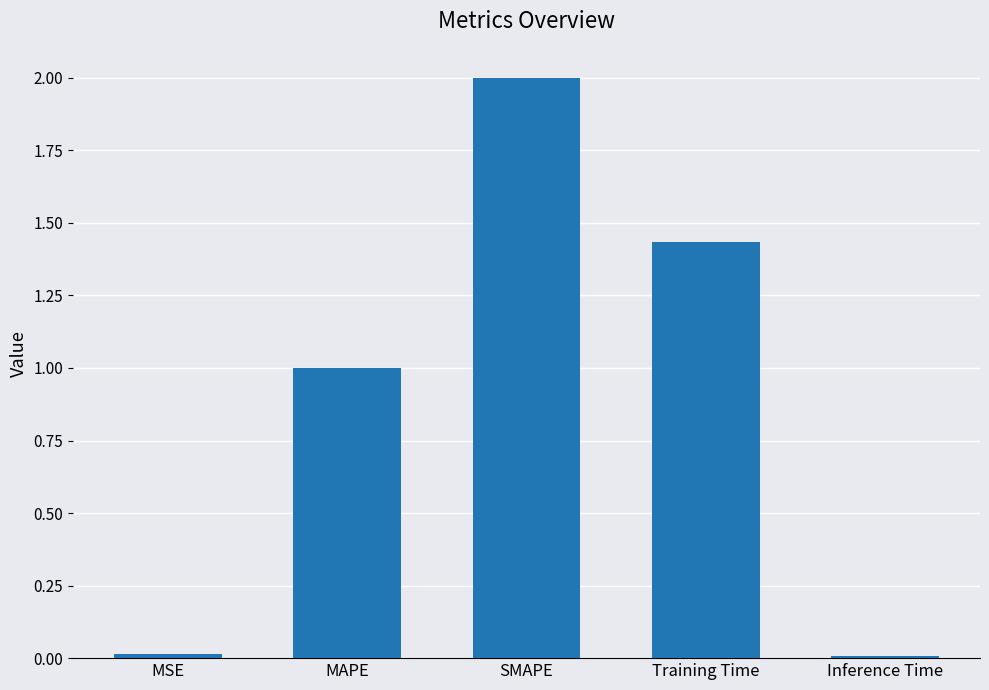

The value at SMAPE is 1.2. True or false?

False